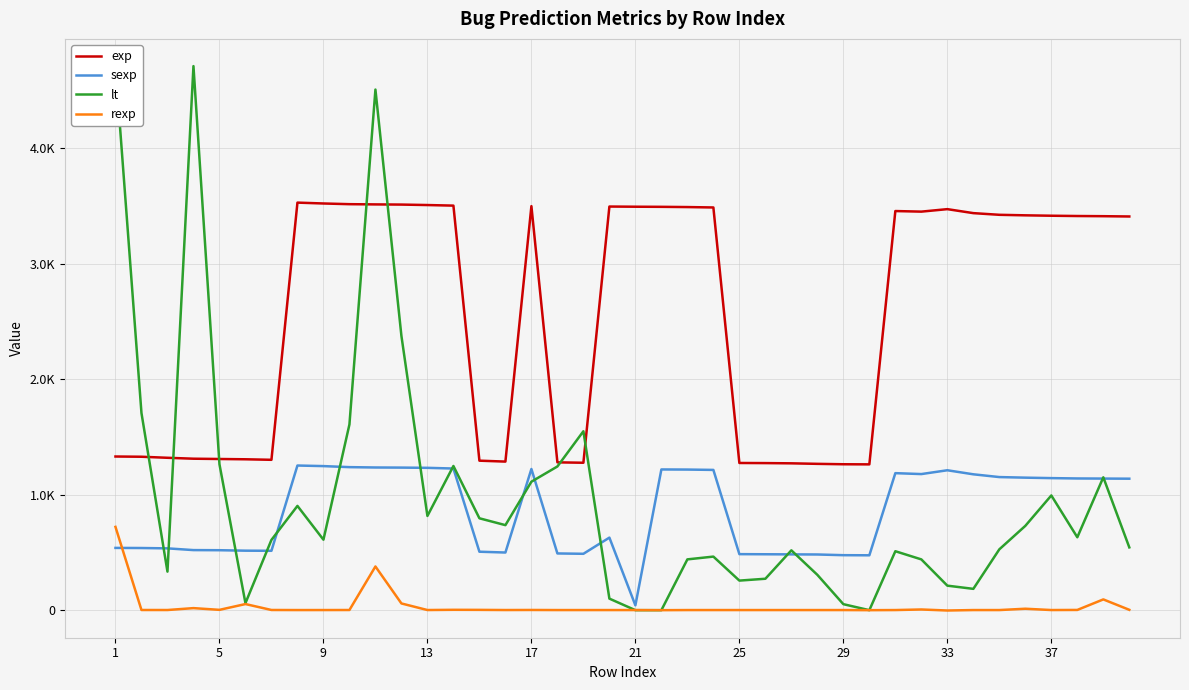

What is the average value of the sexp series?

859.1